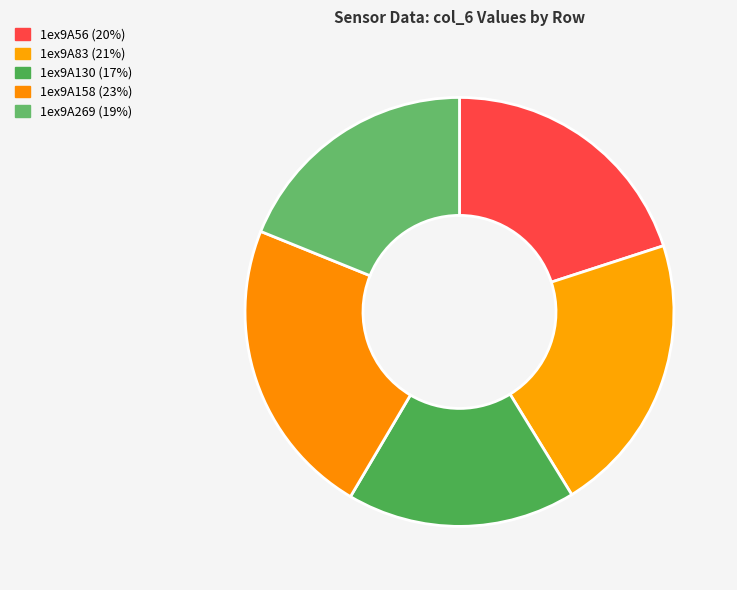

What is the smallest slice in the pie chart?

1ex9A130